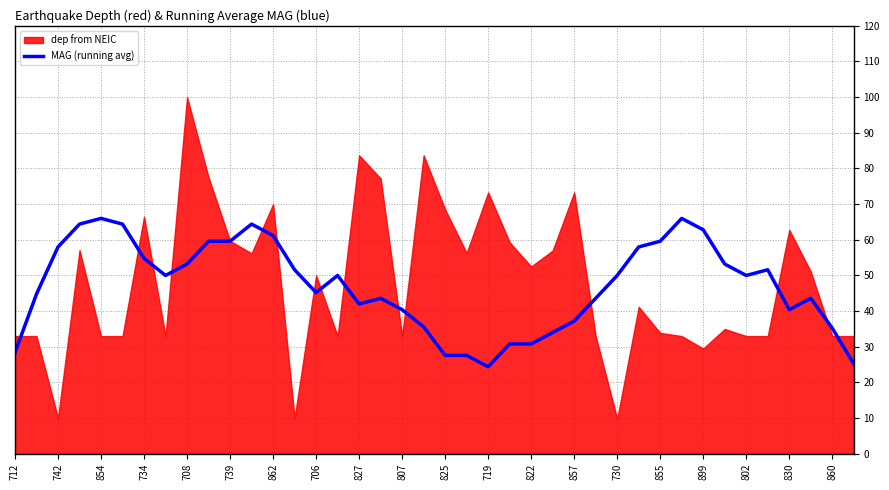

What is the minimum value for MAG (running avg)?

24.4